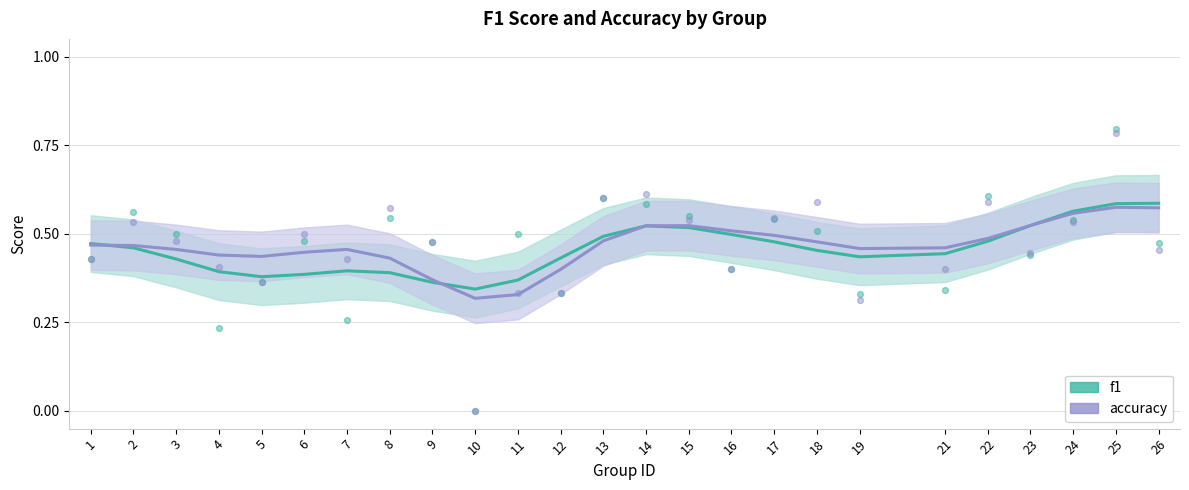

Which series has the largest total across all categories?

accuracy